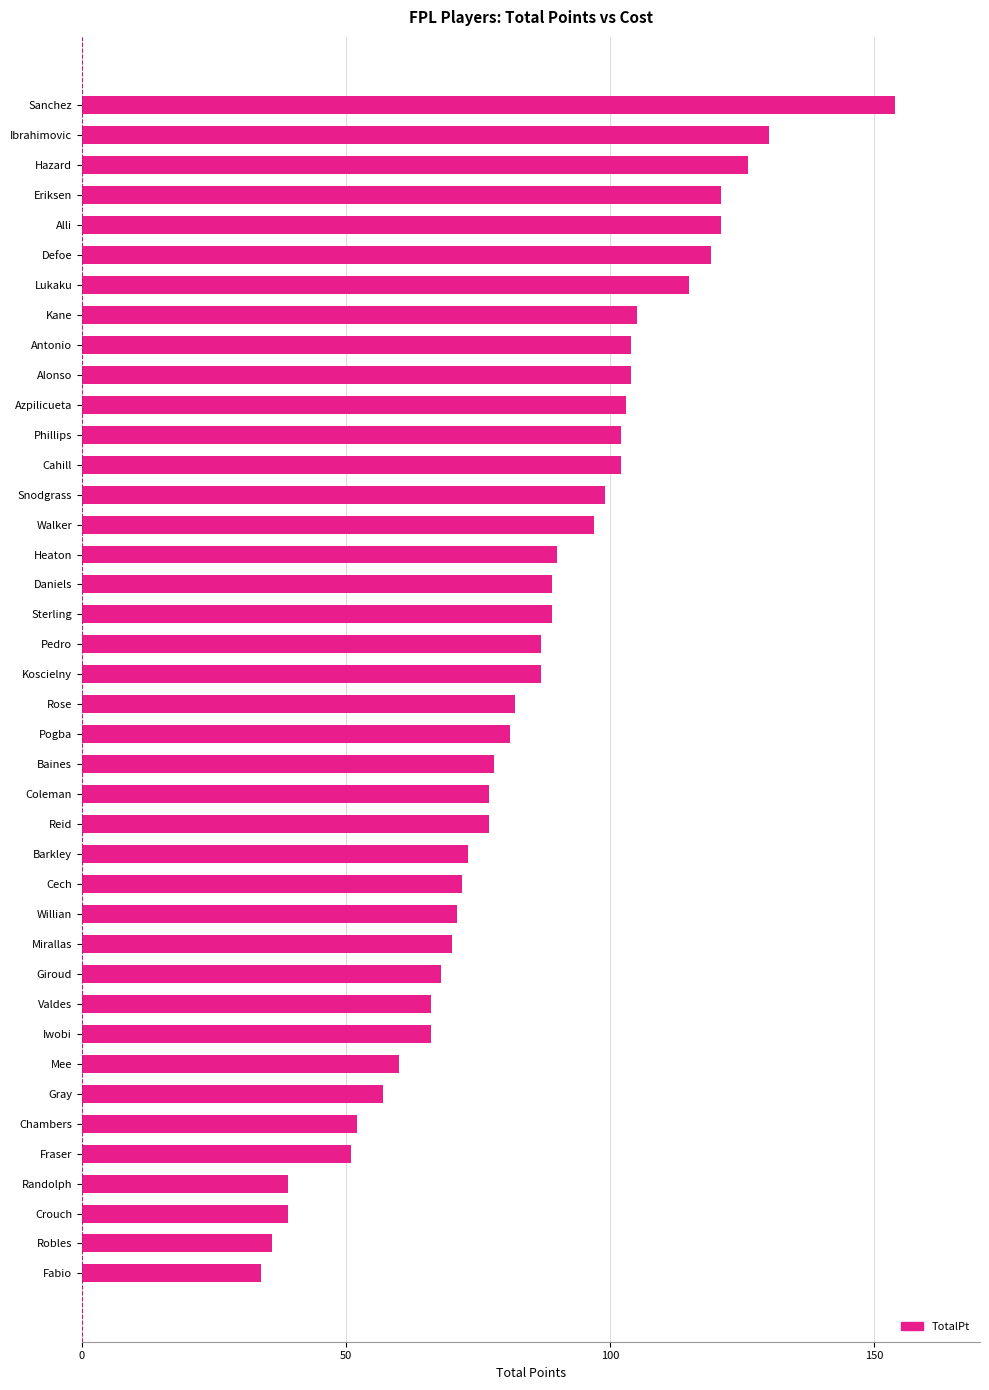

What is the change in value from Fabio to Koscielny?

+53